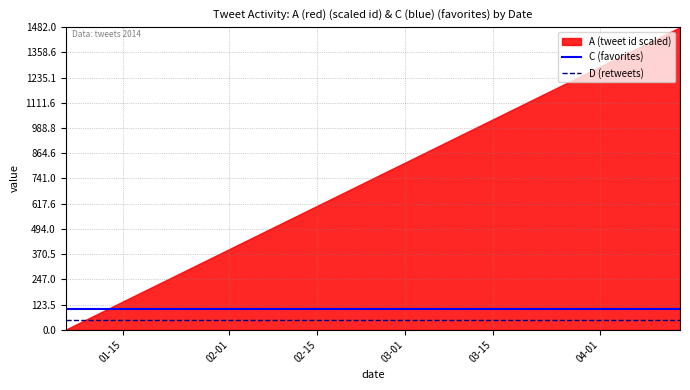

Does the chart display data point markers on the line(s)?

No